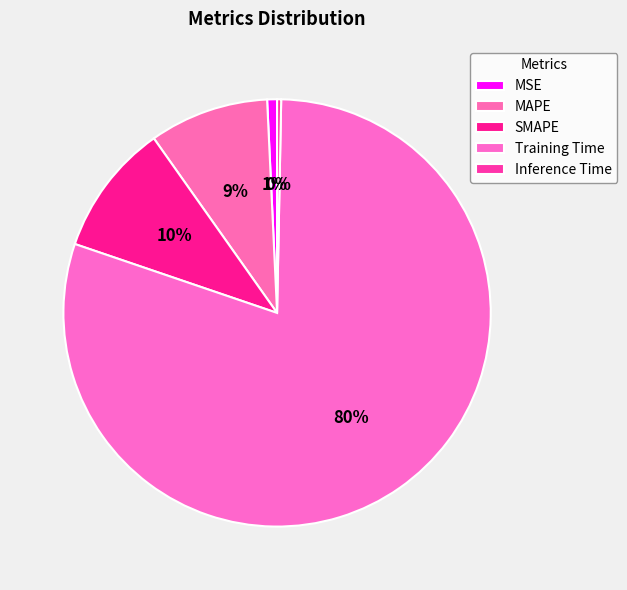

Do MSE and Training Time together represent more than half of the pie?

Yes